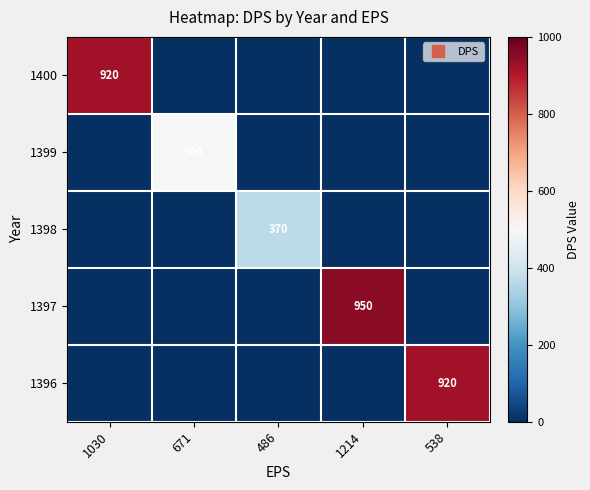

True or false: 1397 has a value of 0 at 538.

True